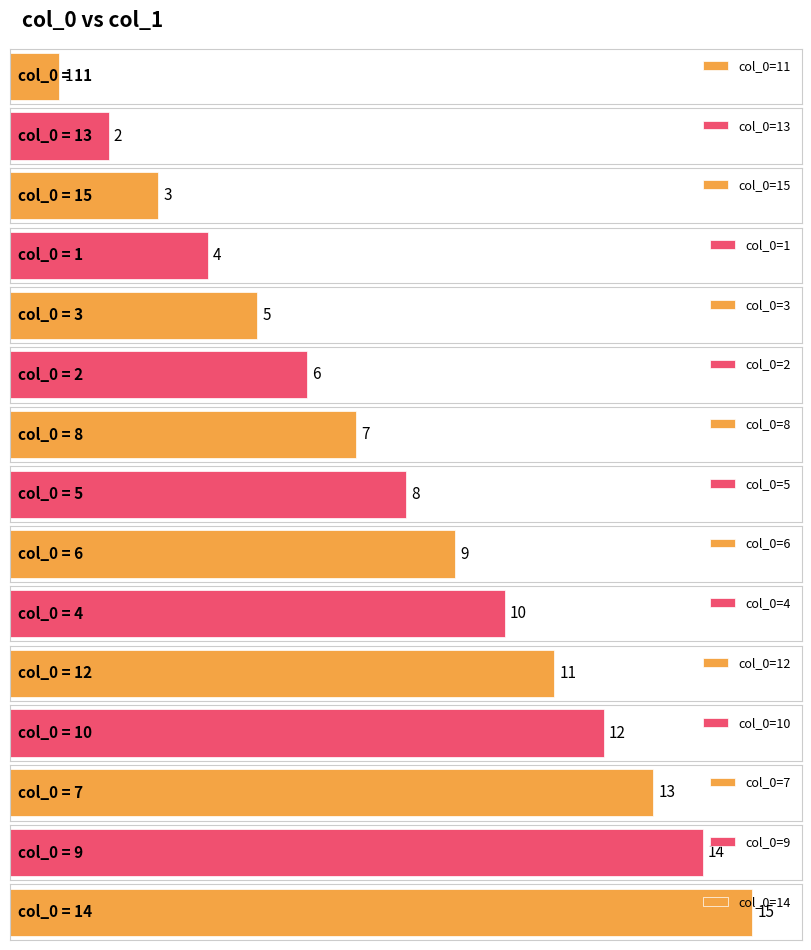

Which label corresponds to the smallest value in the chart?

11